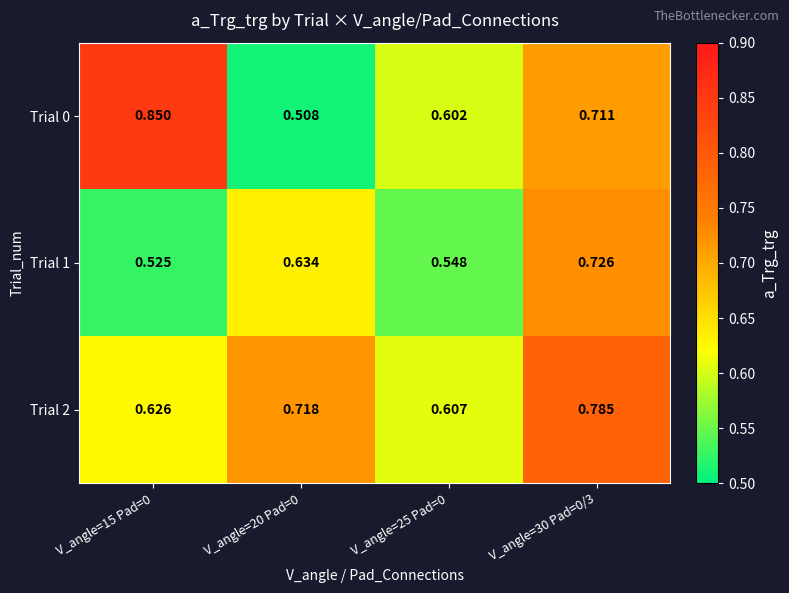

Rank the series by their average value, from highest to lowest.

Trial 2, Trial 0, Trial 1